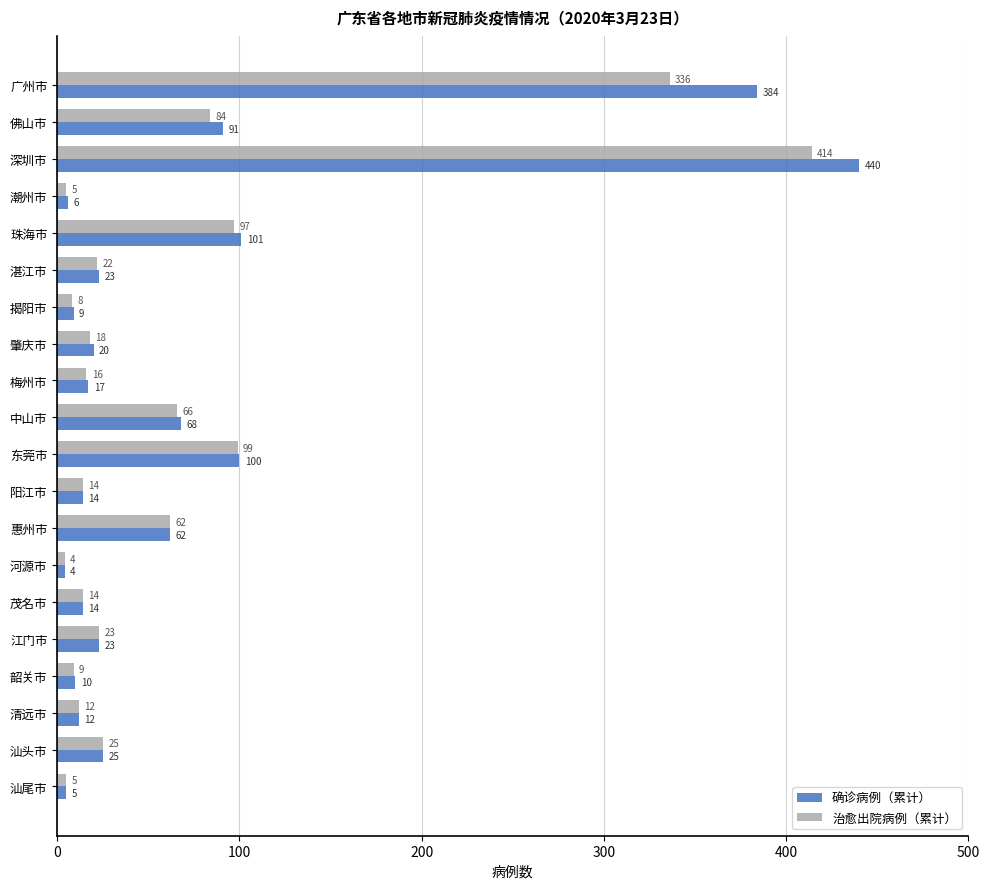

How many values in the 确诊病例（累计） series are below 23?

10